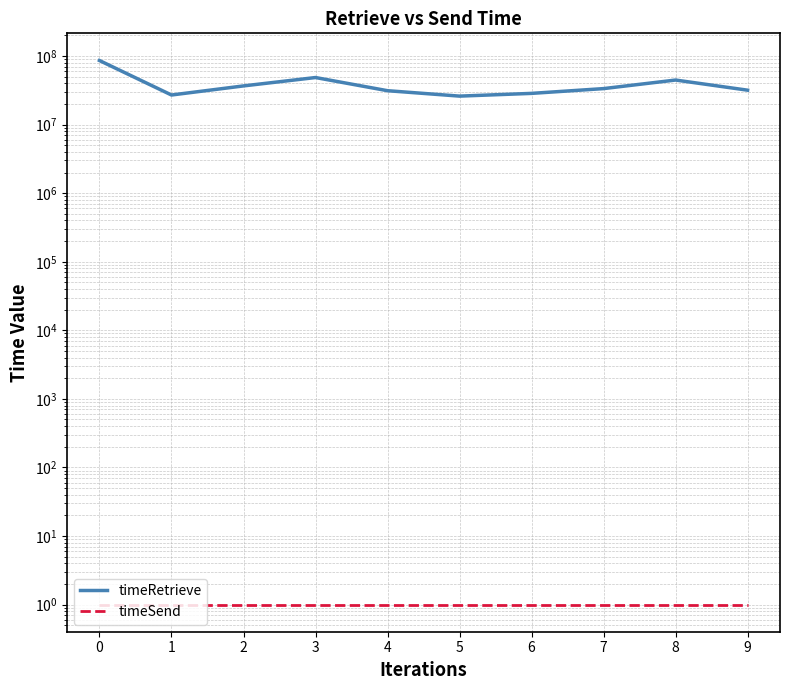

Which series has the largest total across all categories?

timeRetrieve